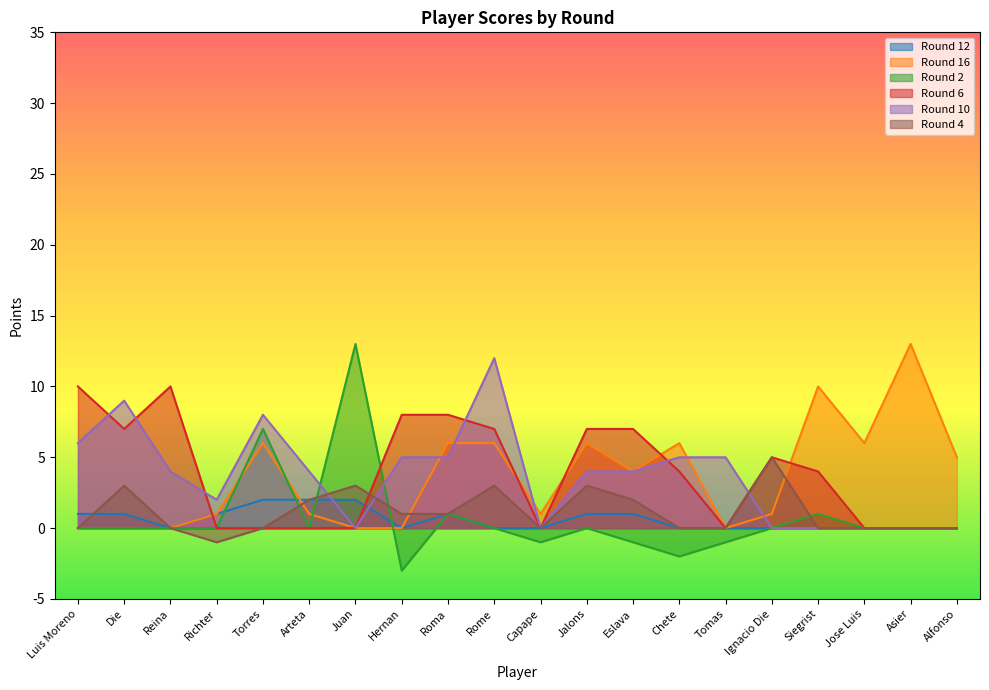

How many lines are shown in the chart?

6